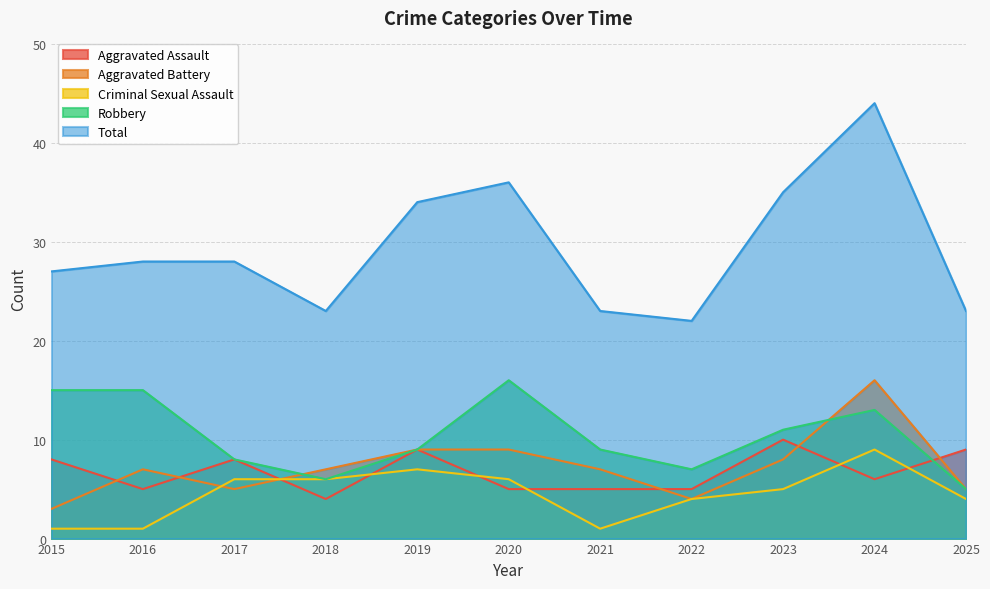

In Criminal Sexual Assault, how many points are lower than both neighbors (excluding endpoints)?

1